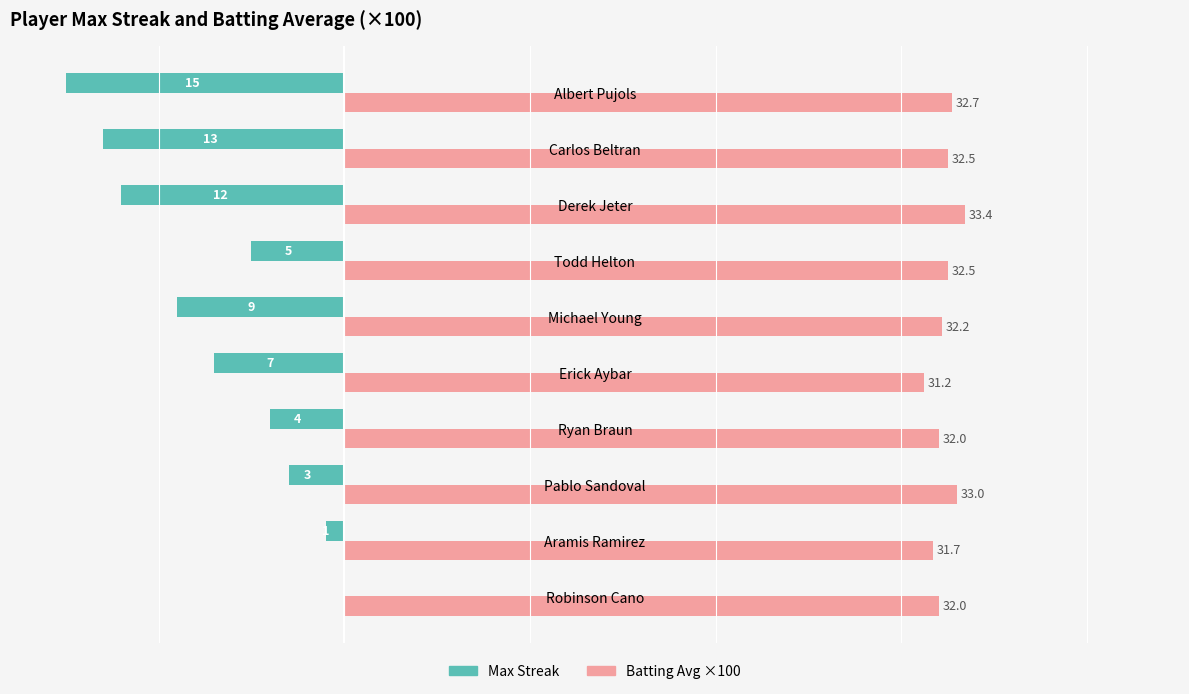

Between Aramis Ramirez and Robinson Cano, which series saw the biggest shift?

Max Streak